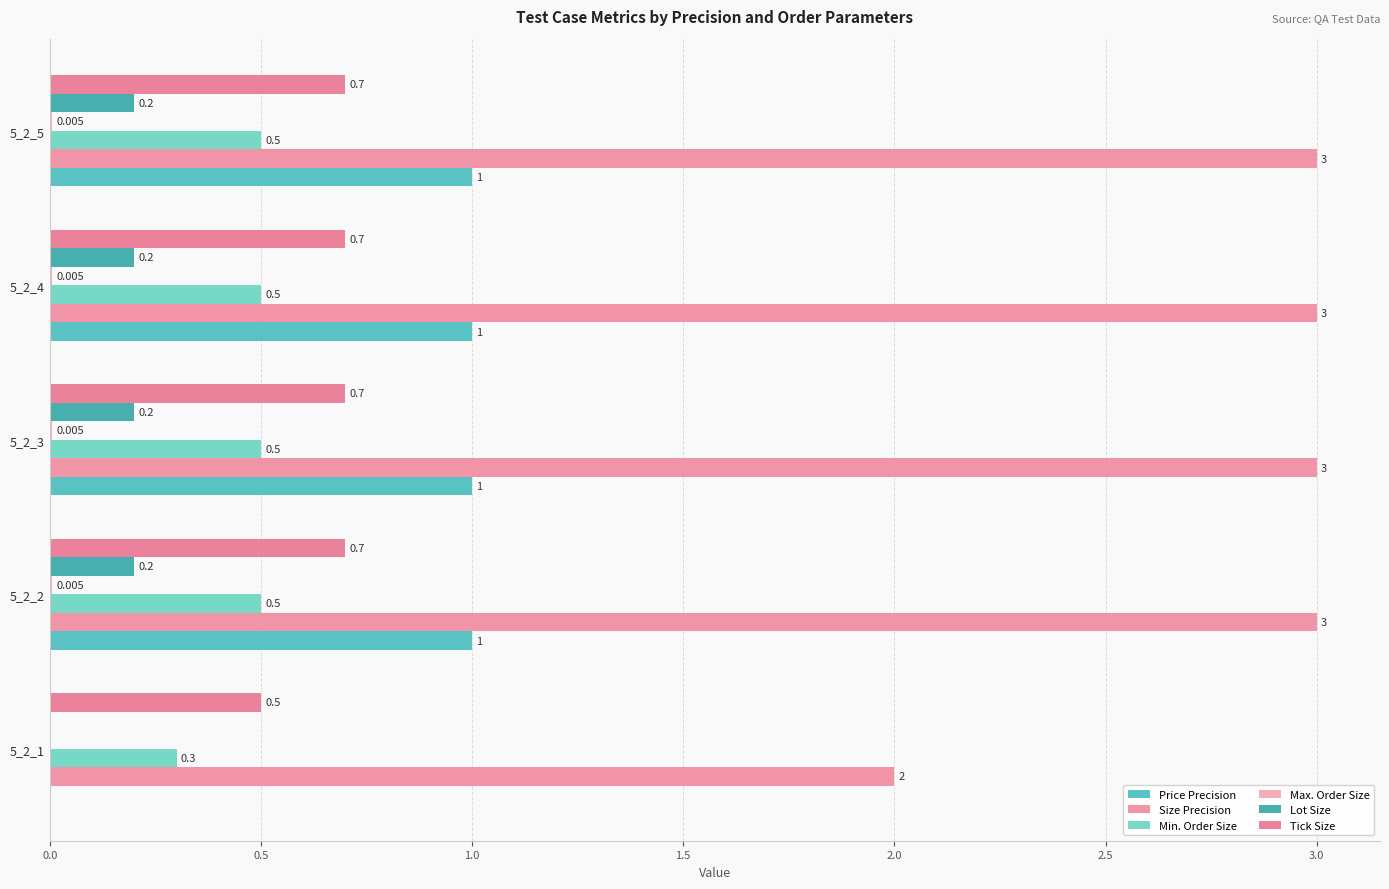

How many categories are shown in the chart?

5